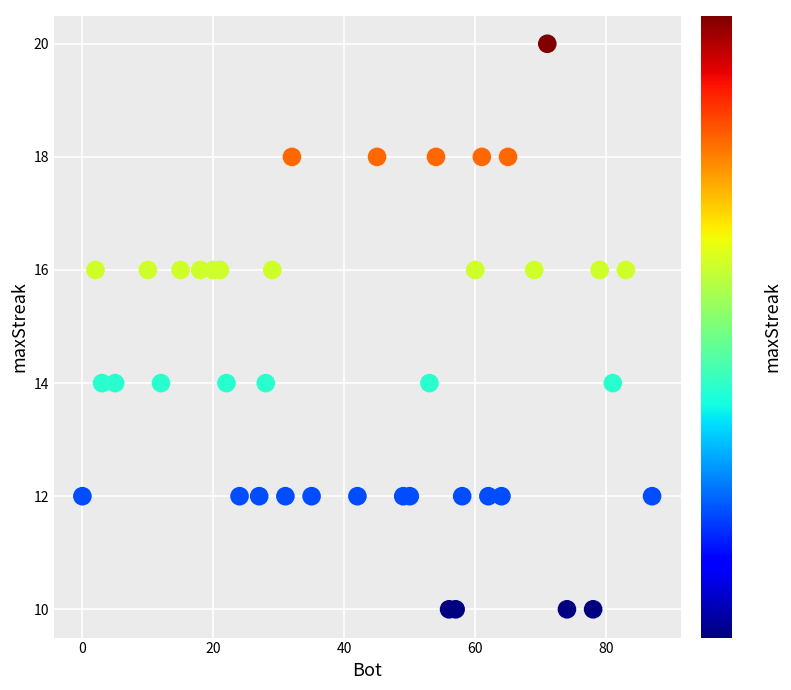

What is the range of Y values (max minus min)?

10